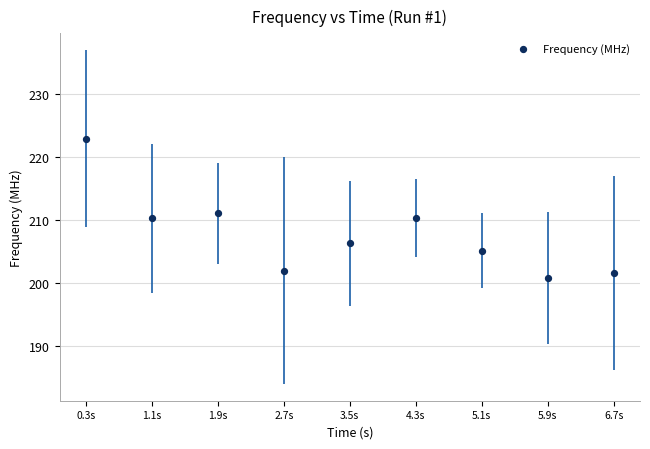

What is the range of Y values (max minus min)?

22.1